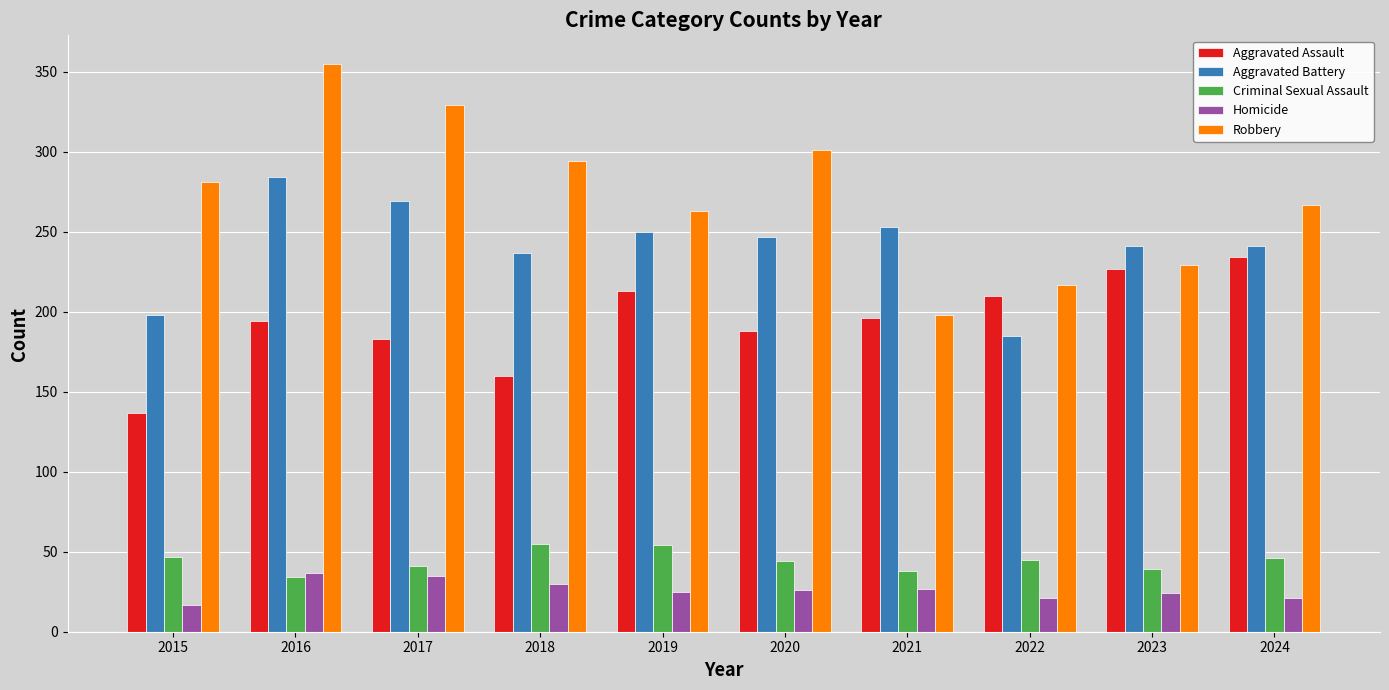

What is the total value across all series at 2023?

760